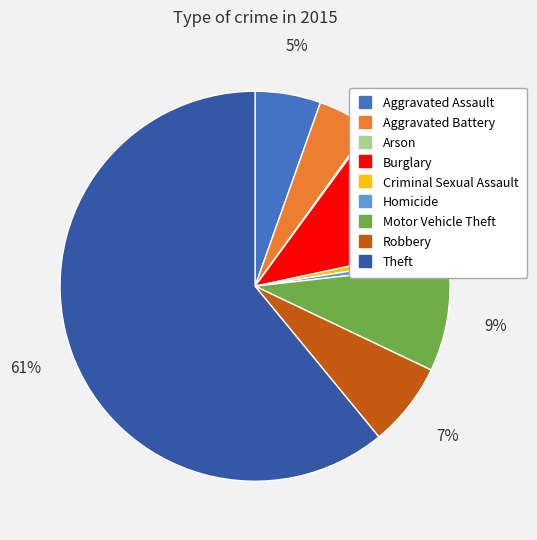

Which has a higher value, Motor Vehicle Theft or Aggravated Battery?

Motor Vehicle Theft